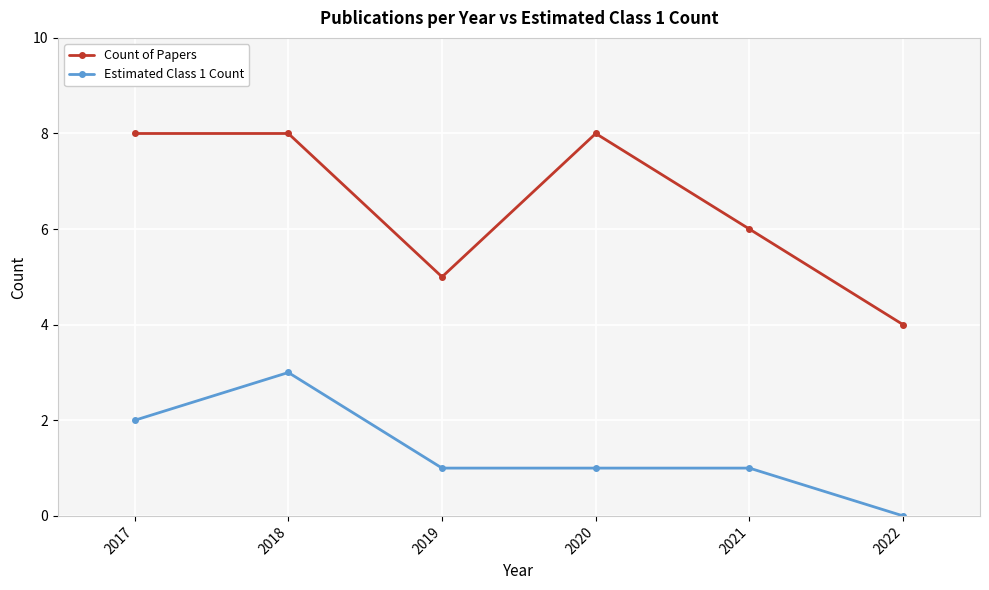

Rank the series by their maximum value, from highest to lowest.

Count of Papers, Estimated Class 1 Count